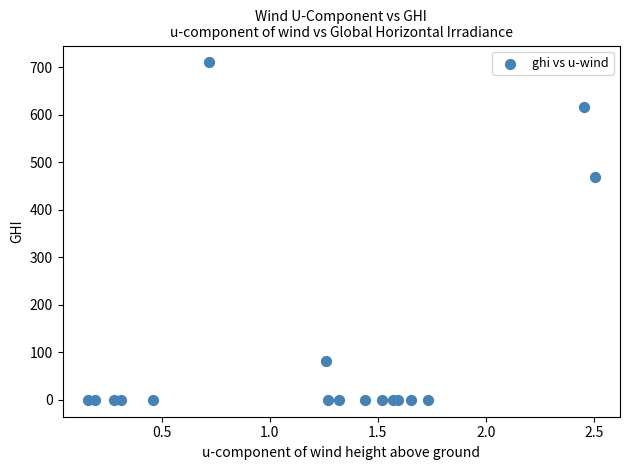

What Y value in the scatter plot is closest to 355?

469.2